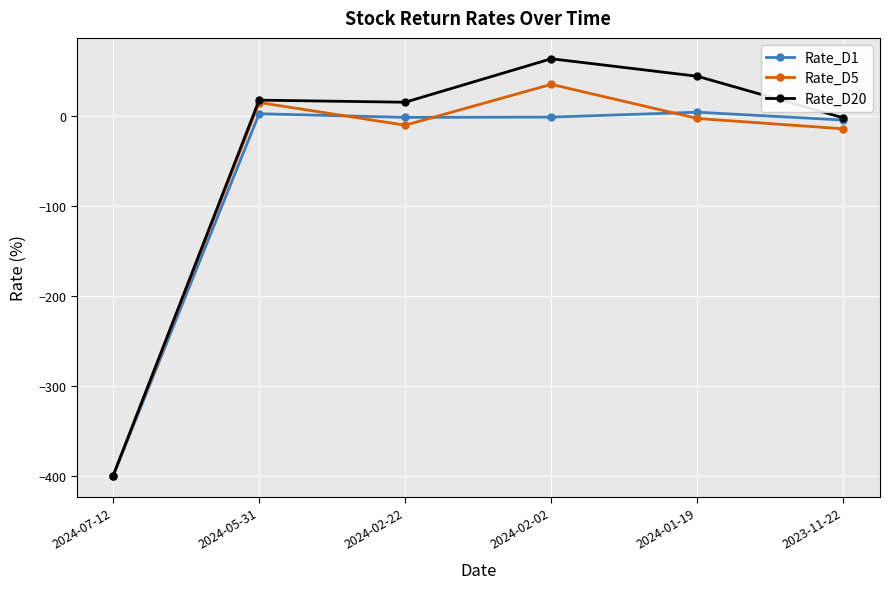

What position from the left is 2024-07-12?

1